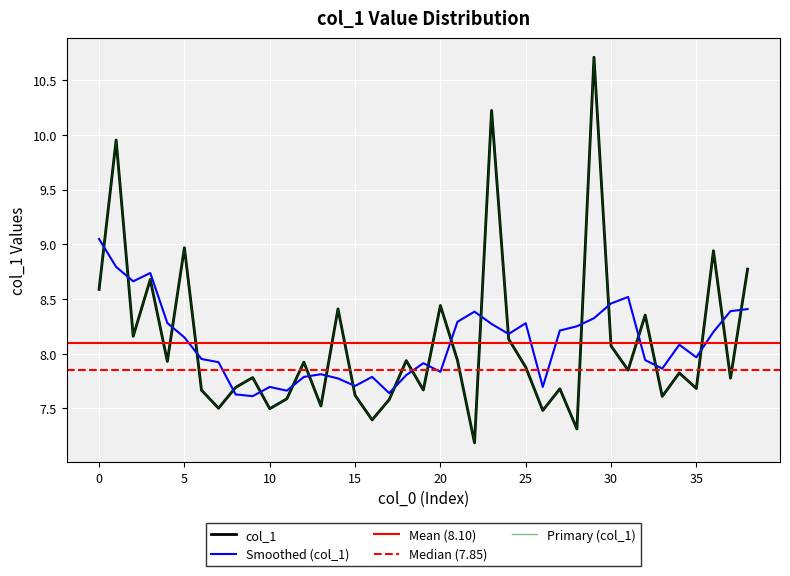

What is the difference between the values at 37 and 32?

0.6